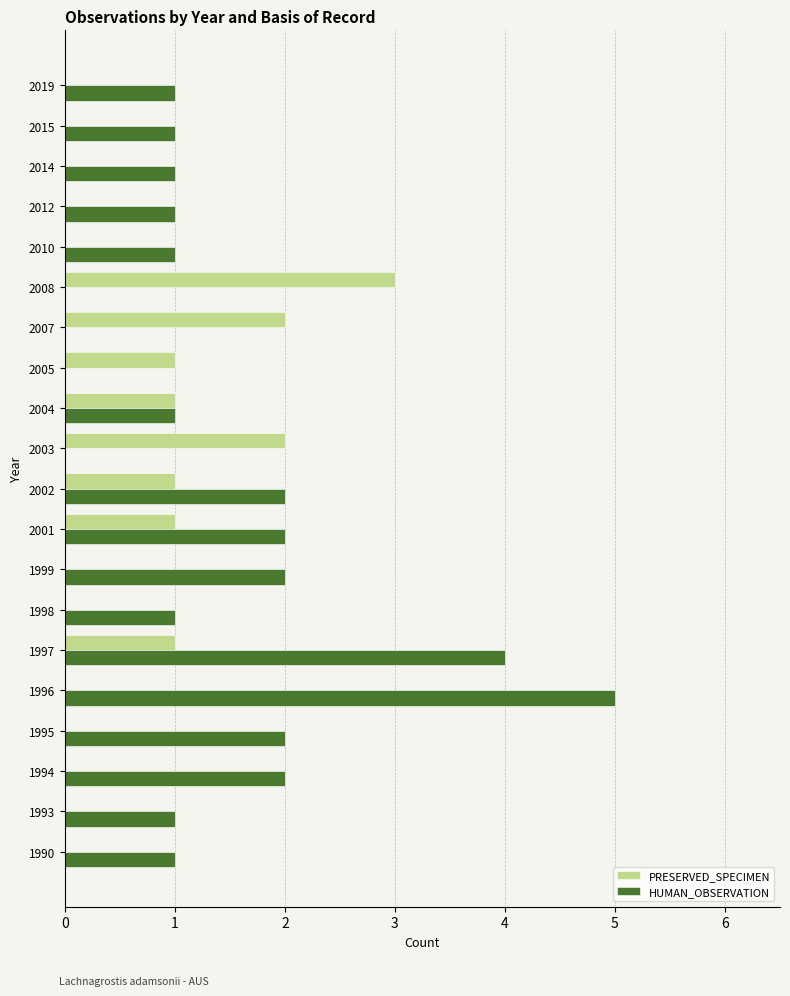

How many categories are shown in the chart?

20